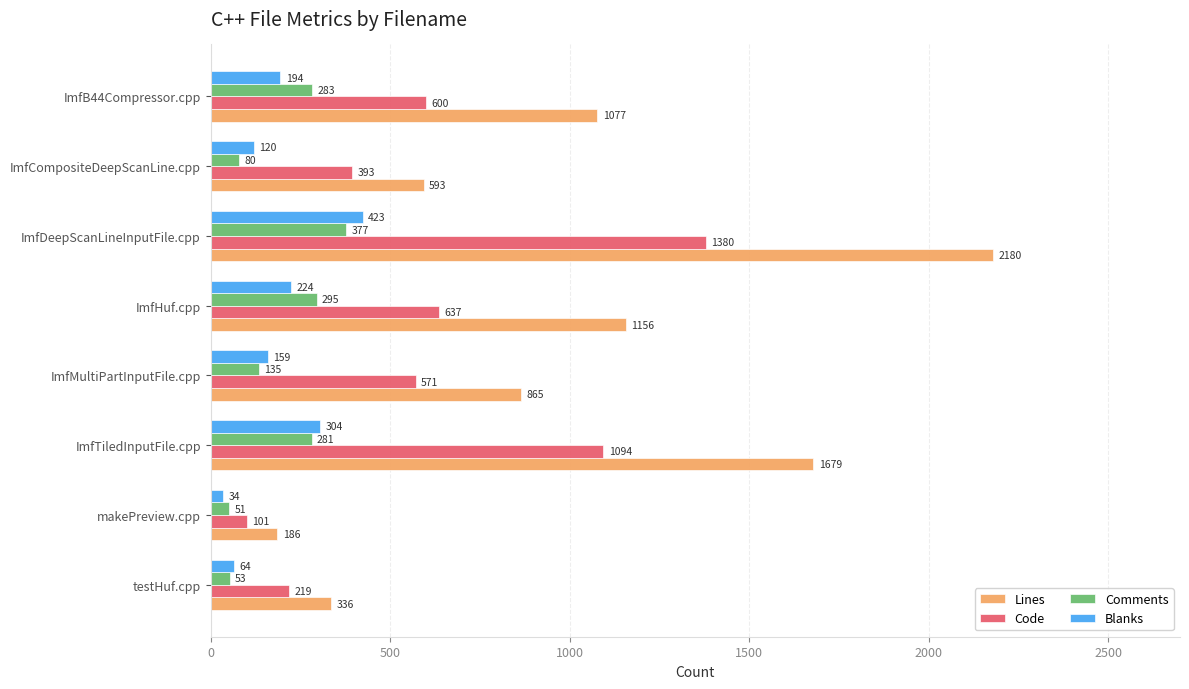

Where is Code nearest to the value 740?

ImfHuf.cpp